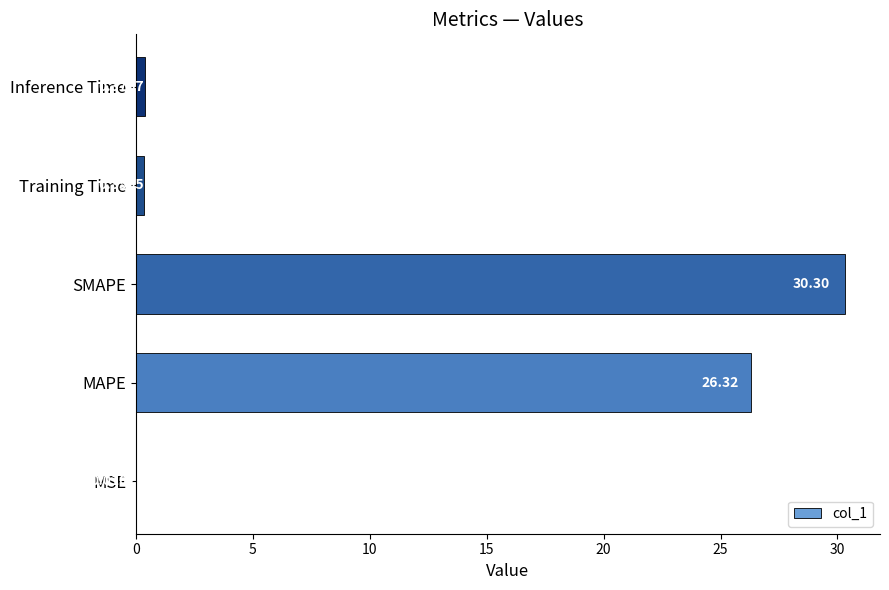

What is the maximum value shown in the chart?

30.3